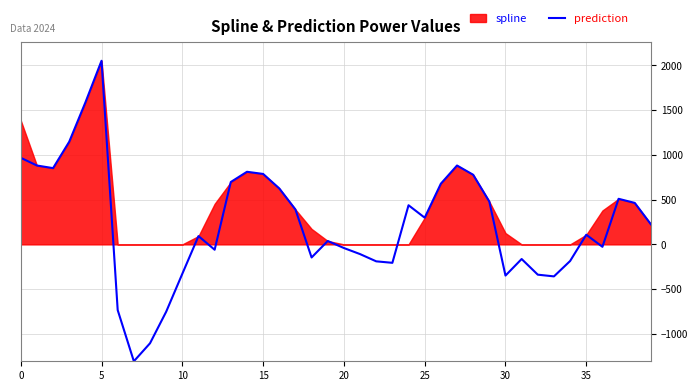

The value of prediction at 25 is 408.0. True or false?

False